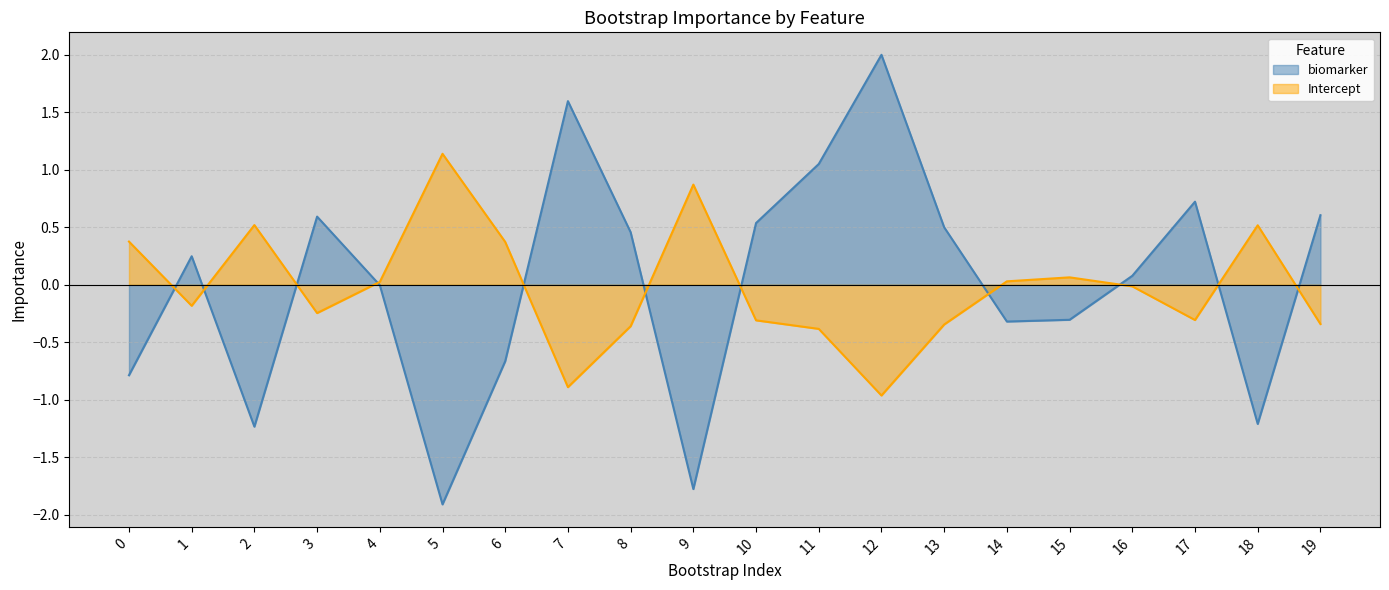

How many lines are shown in the chart?

2